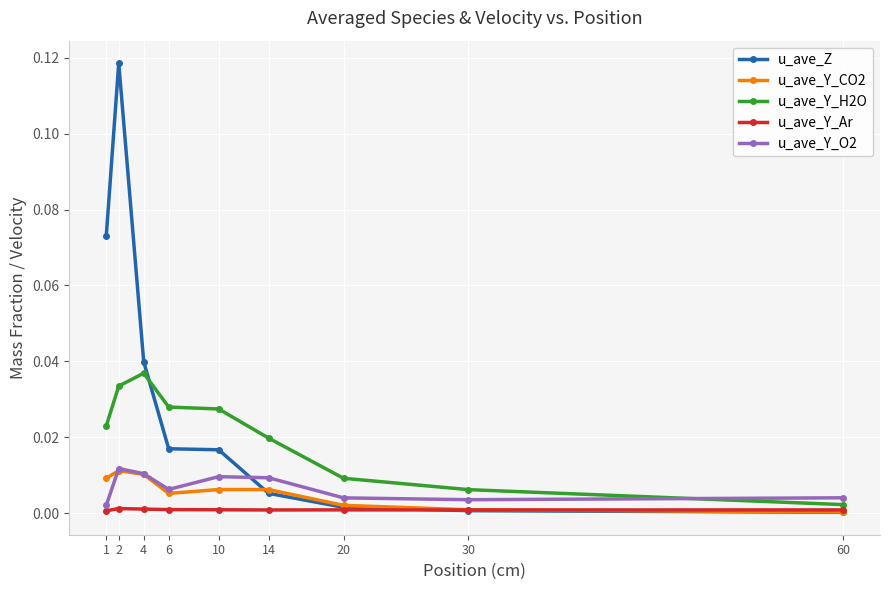

Is it true that u_ave_Y_O2 equals 0.0 at 6?

True